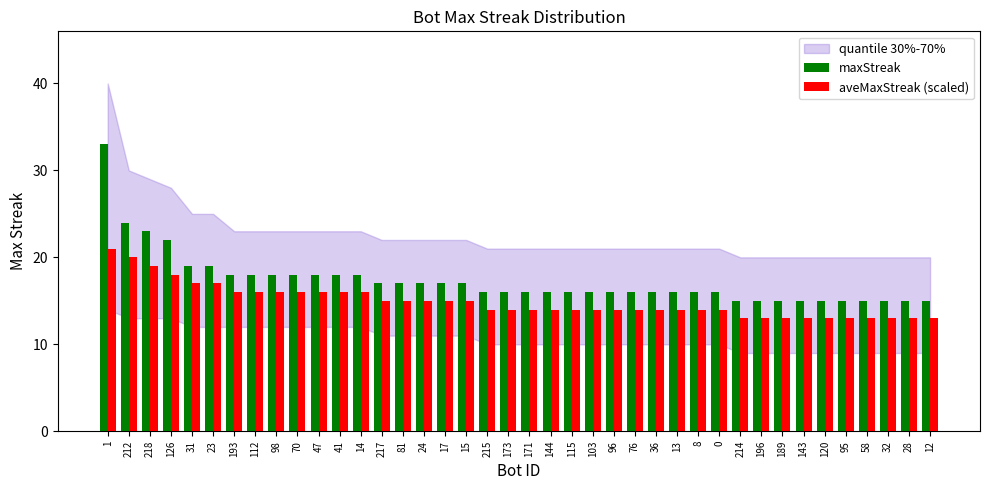

What is the total value across all series at 189?

28